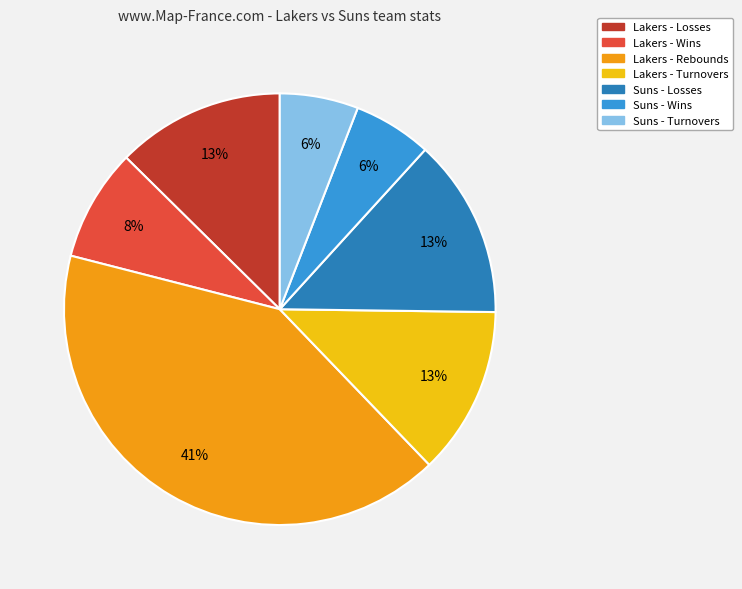

To the nearest percent, what is the average slice percentage?

14%